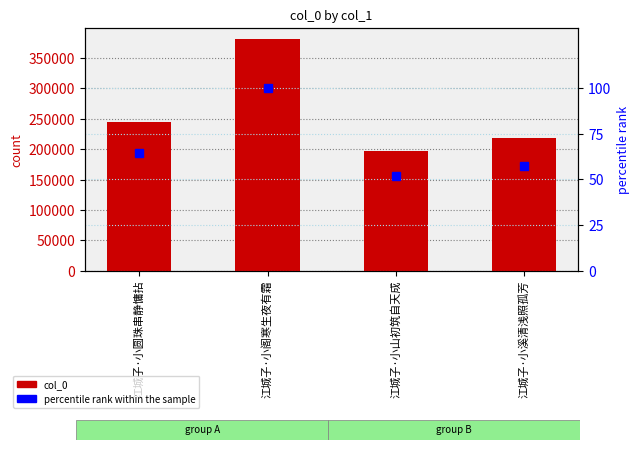

Is it true that percentile rank within the sample equals 74.7 at 江城子·小山初筑自天成?

False